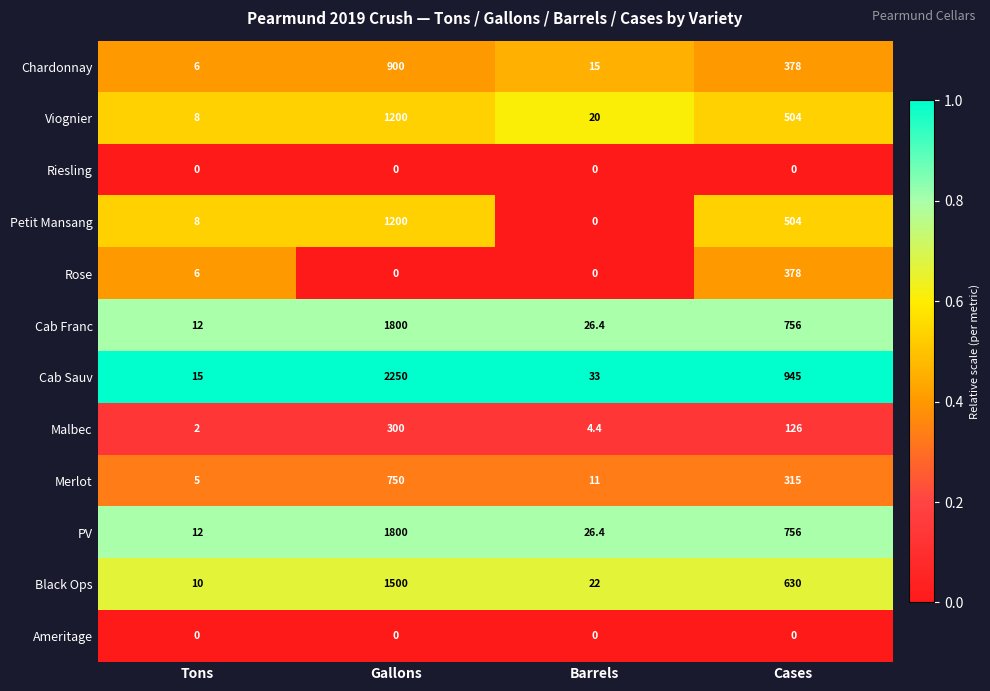

True or false: Cab Franc has a value of 1800.0 at Gallons.

True